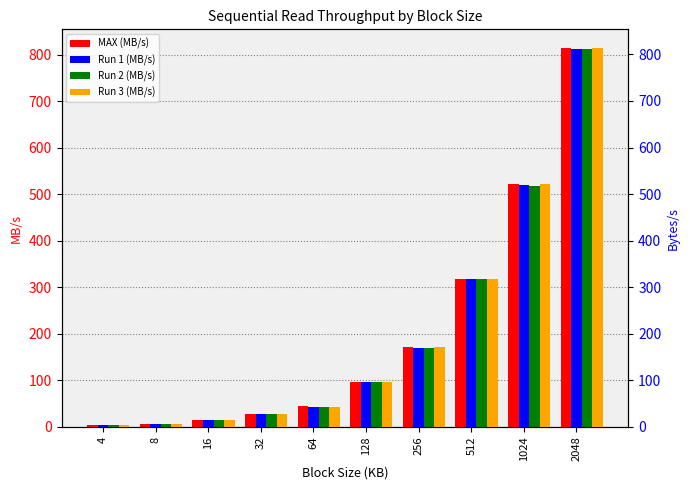

What are all the series names shown in the legend?

MAX (MB/s), Run 1 (MB/s), Run 2 (MB/s), Run 3 (MB/s)